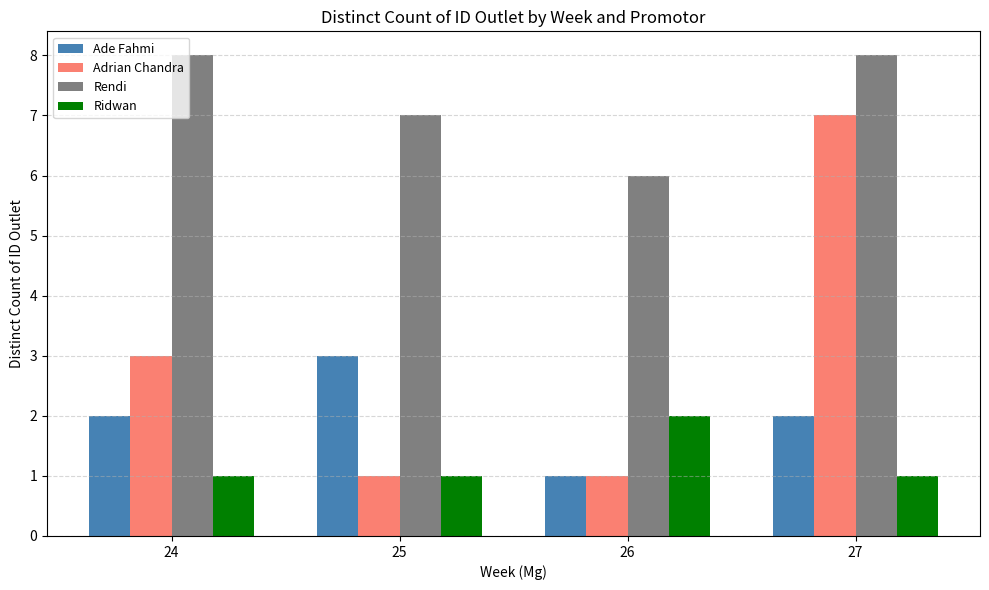

At which label is Adrian Chandra closest to 4?

24